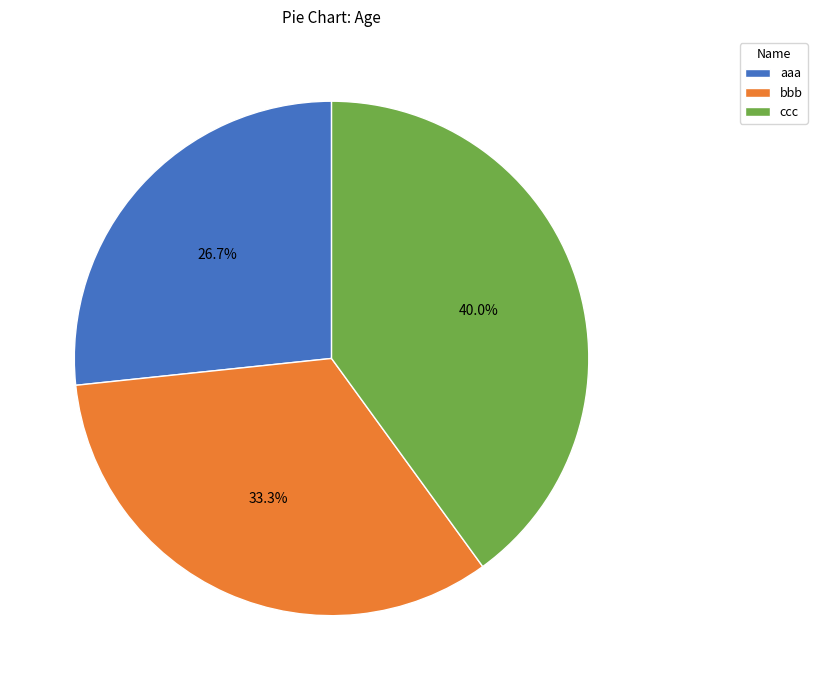

Is there any slice that represents more than half of the pie?

No